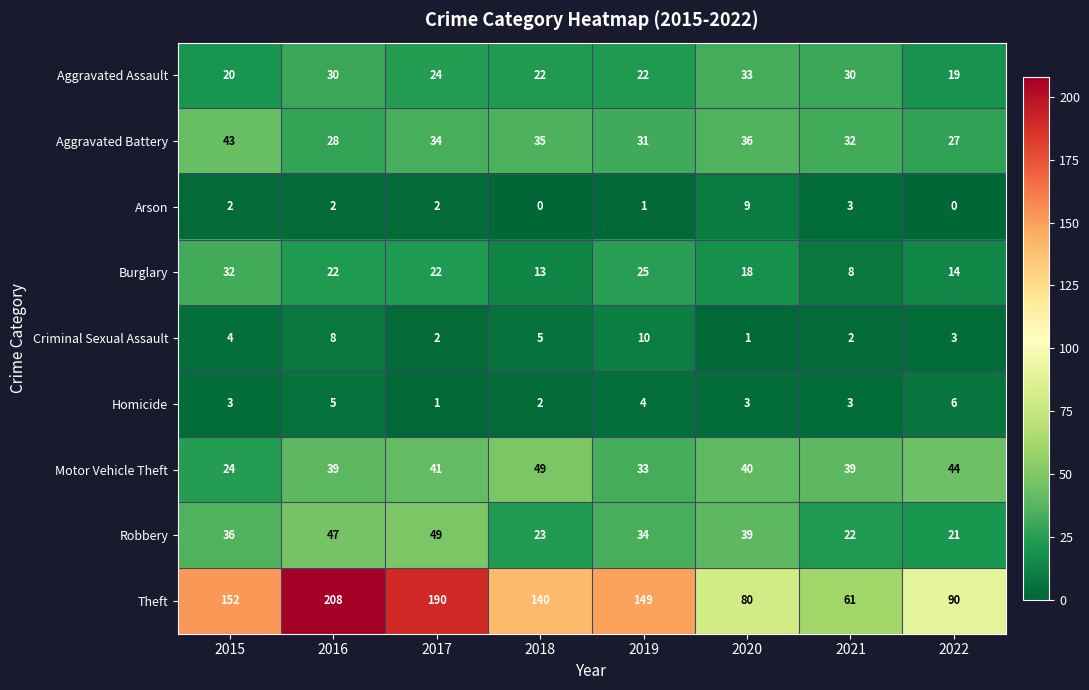

Rank the categories by Theft value from highest to lowest.

2016, 2017, 2015, 2019, 2018, 2022, 2020, 2021